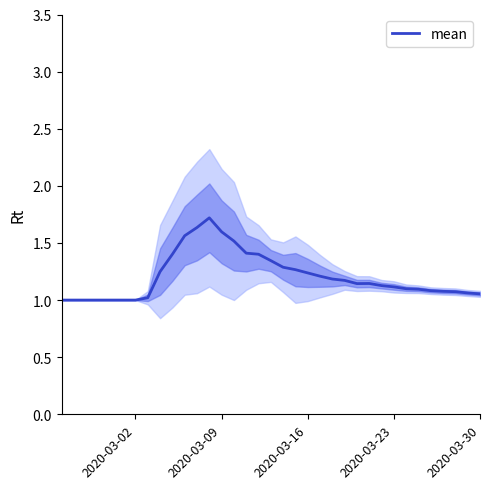

True or false: mean has a value of 1.6 at 2020-03-30.

False